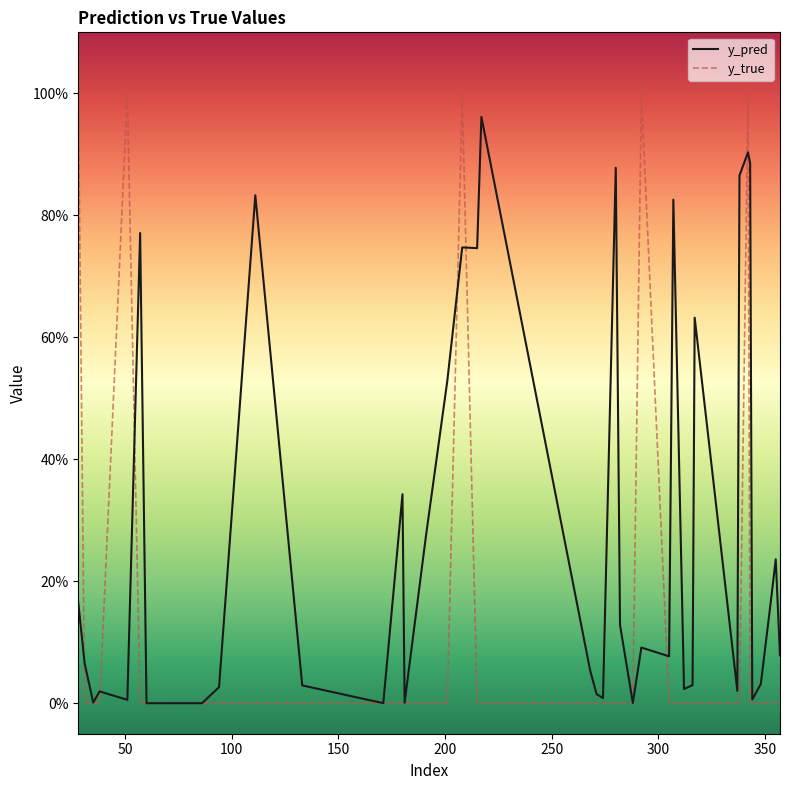

Does the chart have visible grid lines?

No